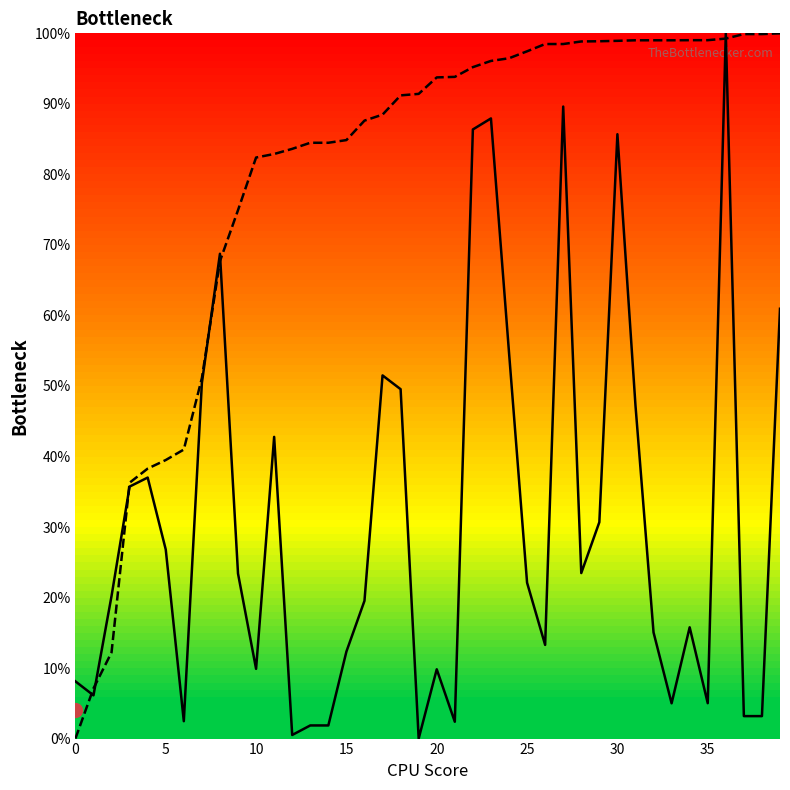

How many lines are shown in the chart?

2